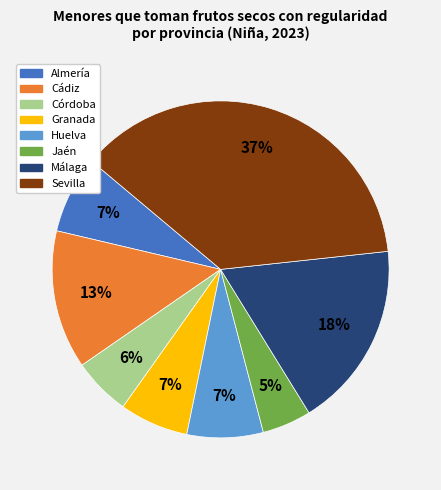

The Almería slice represents 7% of the pie. True or false?

True